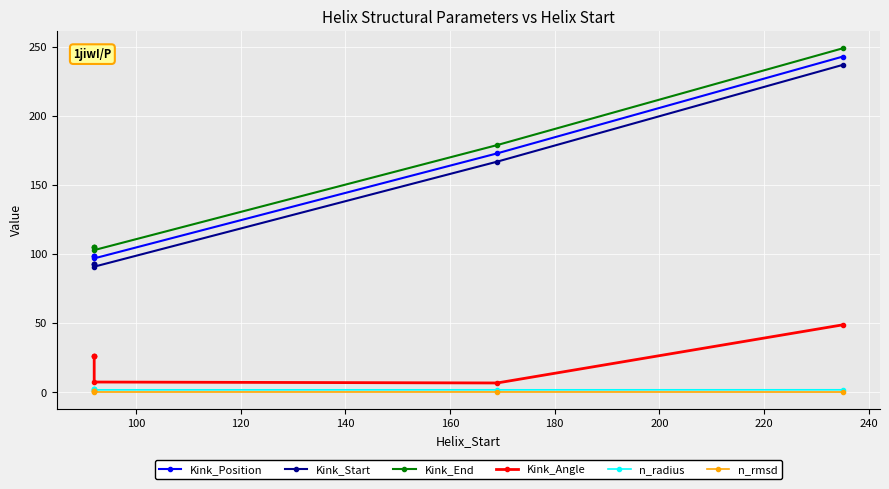

Which series has the largest total across all categories?

Kink_End